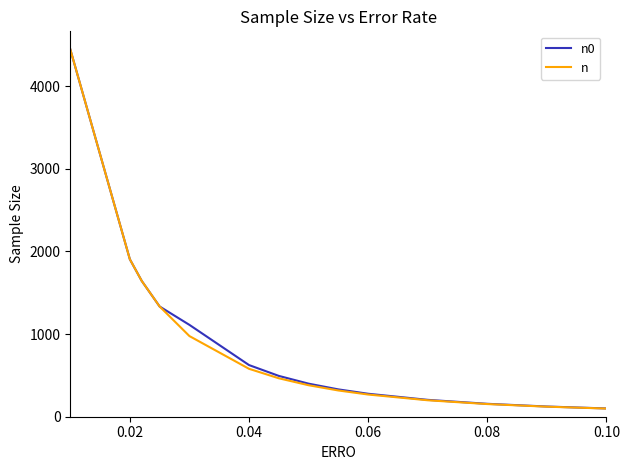

Which series has the widest spread of values?

n